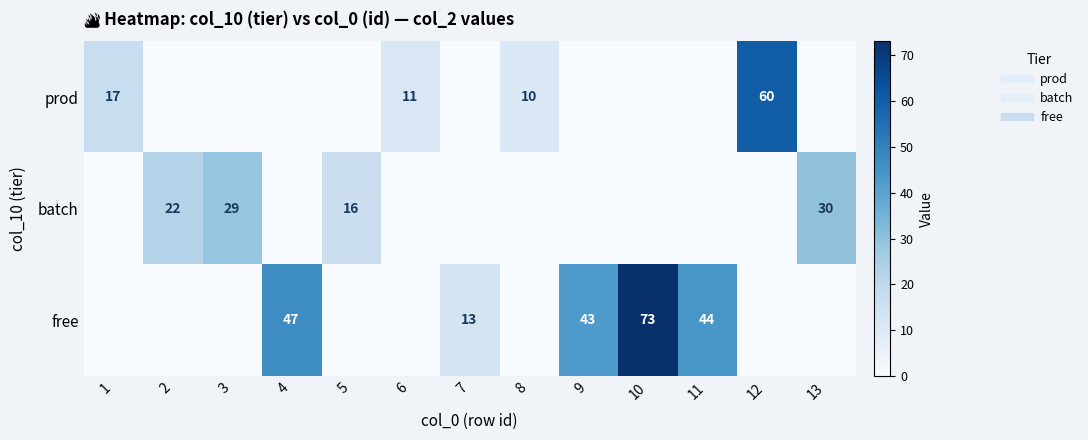

Rank the series by their maximum value, from lowest to highest.

batch, prod, free